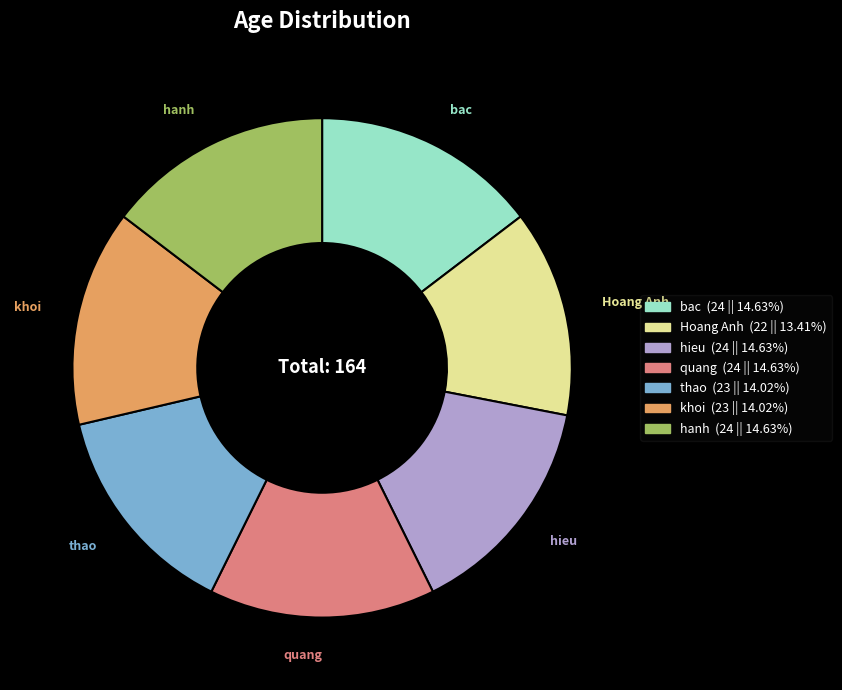

Is there a majority slice in this chart?

No